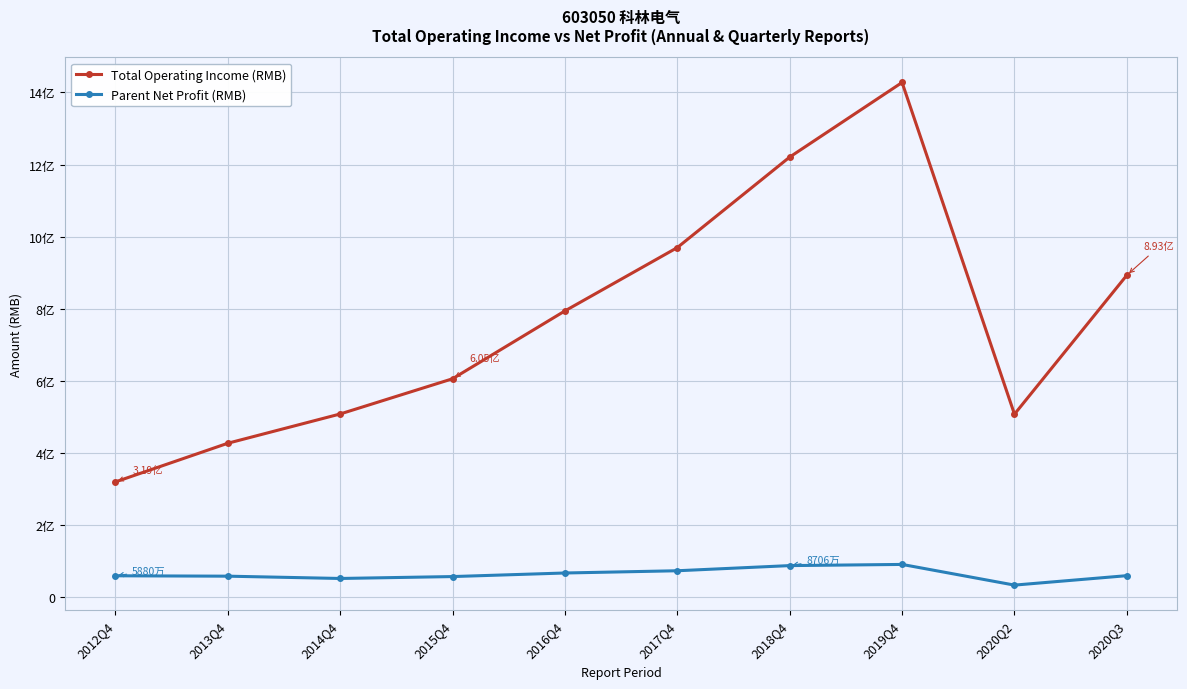

Is this an area chart (filled region under the line)?

No